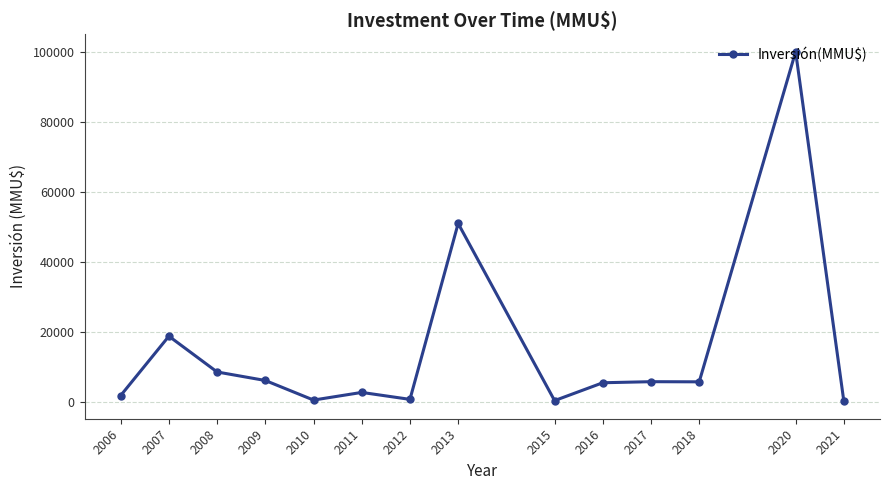

Approximately how many times larger is the value at 2018 compared to 2016?

1.0